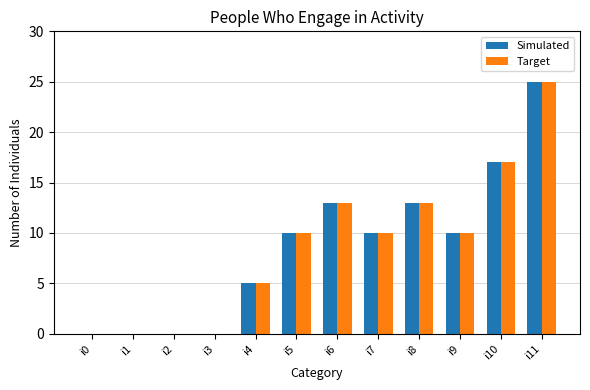

Count the number of categories in the chart.

12